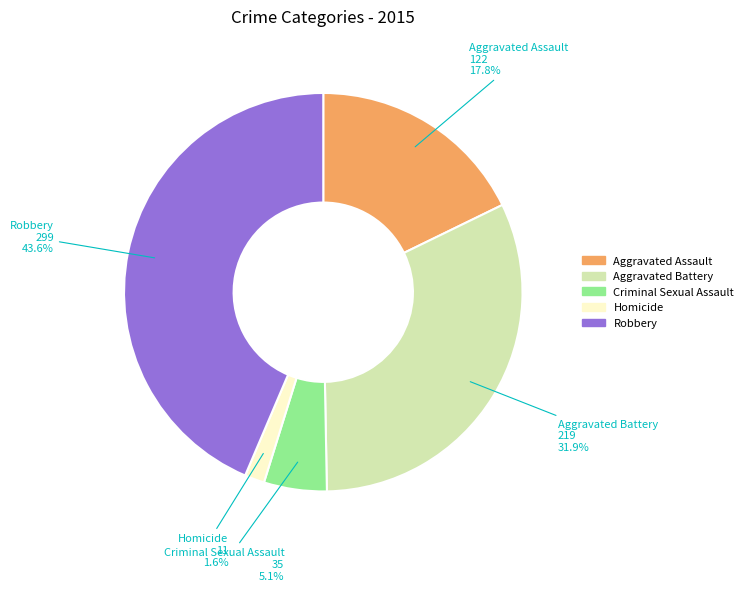

How many segments does this pie chart have?

5